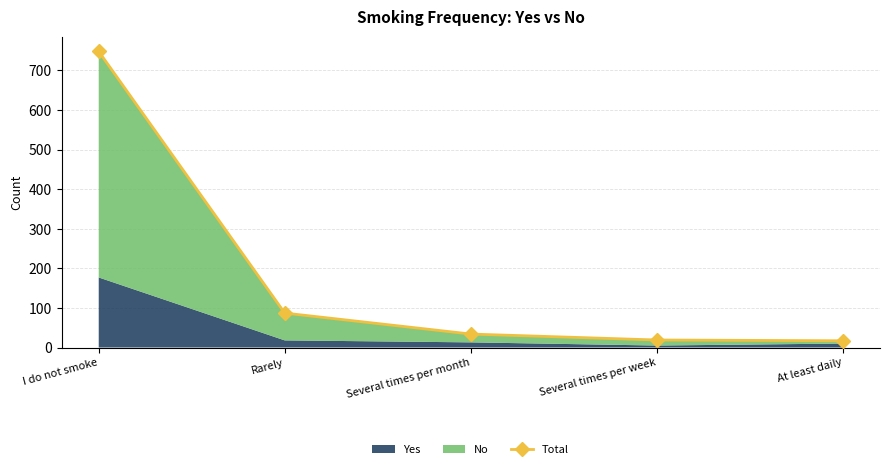

Which label corresponds to the smallest value in the chart?

At least daily